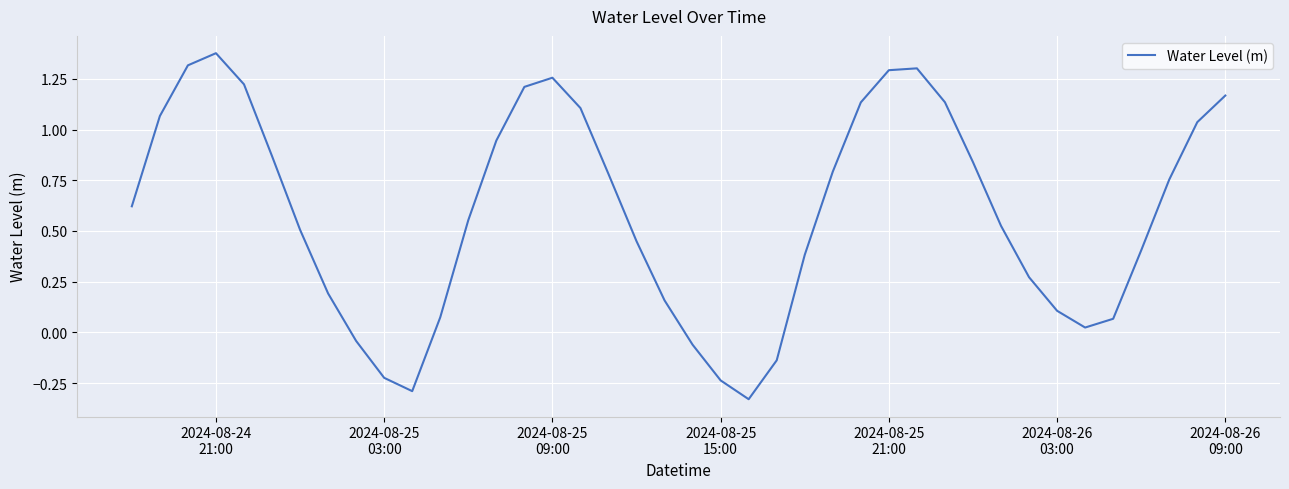

What is the difference between the maximum and minimum values?

1.7